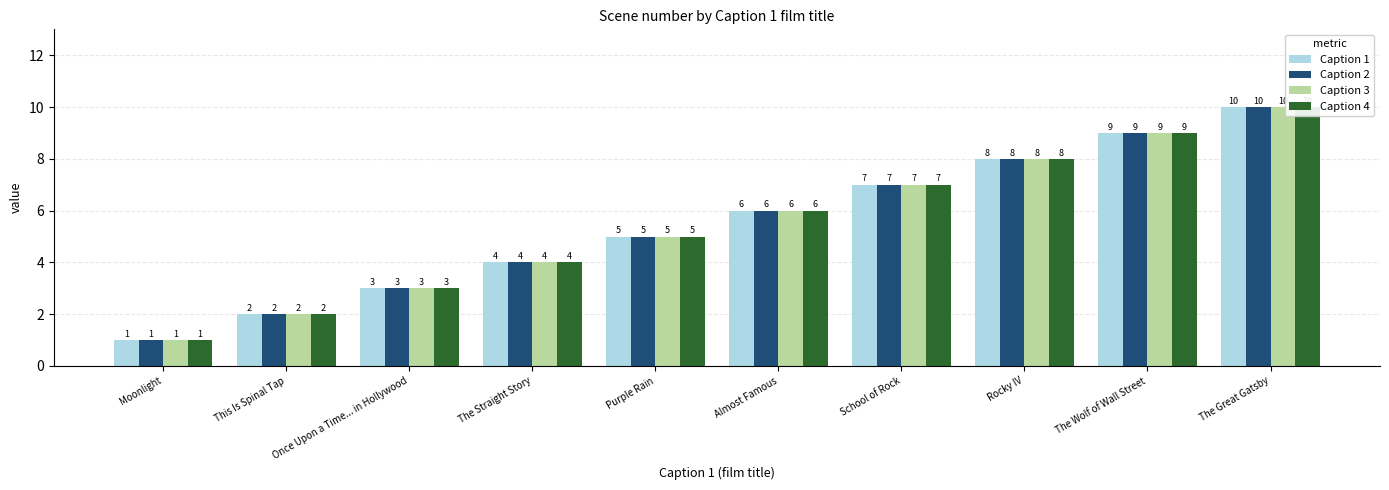

What is the difference between the Caption 3 values at This Is Spinal Tap and The Straight Story?

2